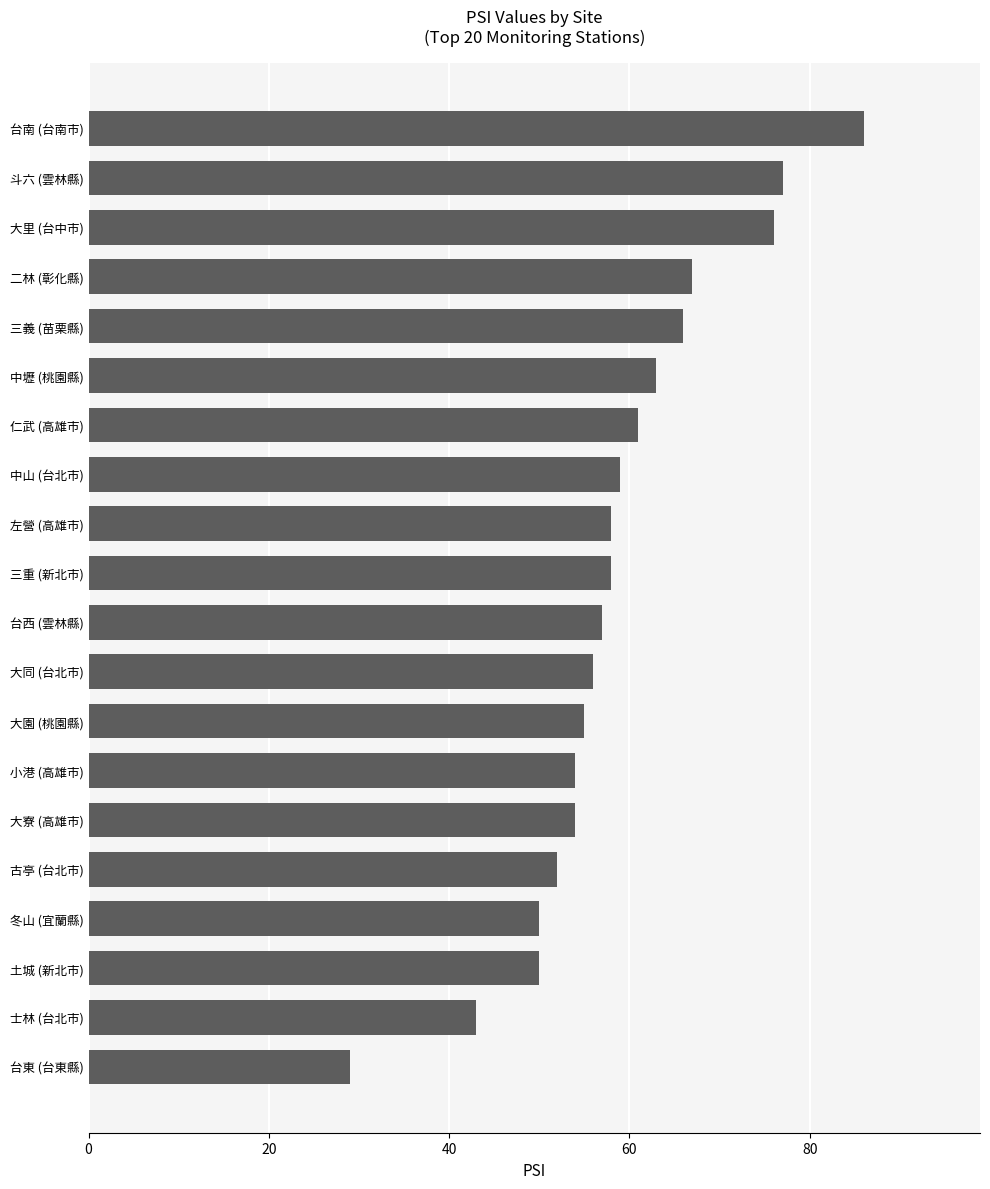

How many bars are there in total?

20